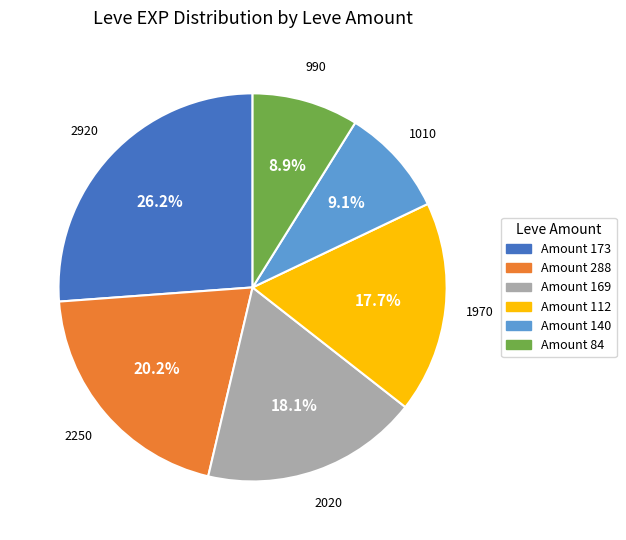

Does any single category account for the majority?

No